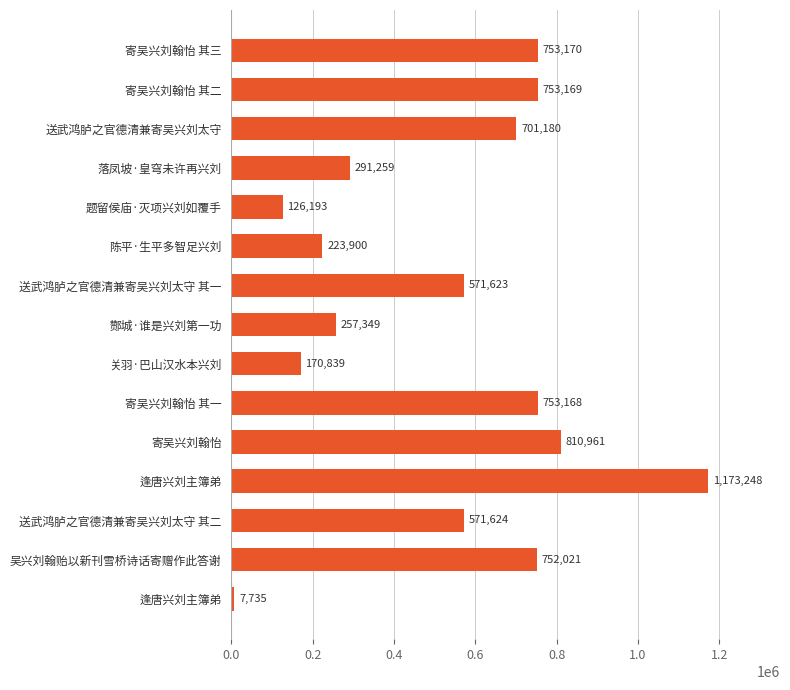

Are the bars horizontal?

Yes